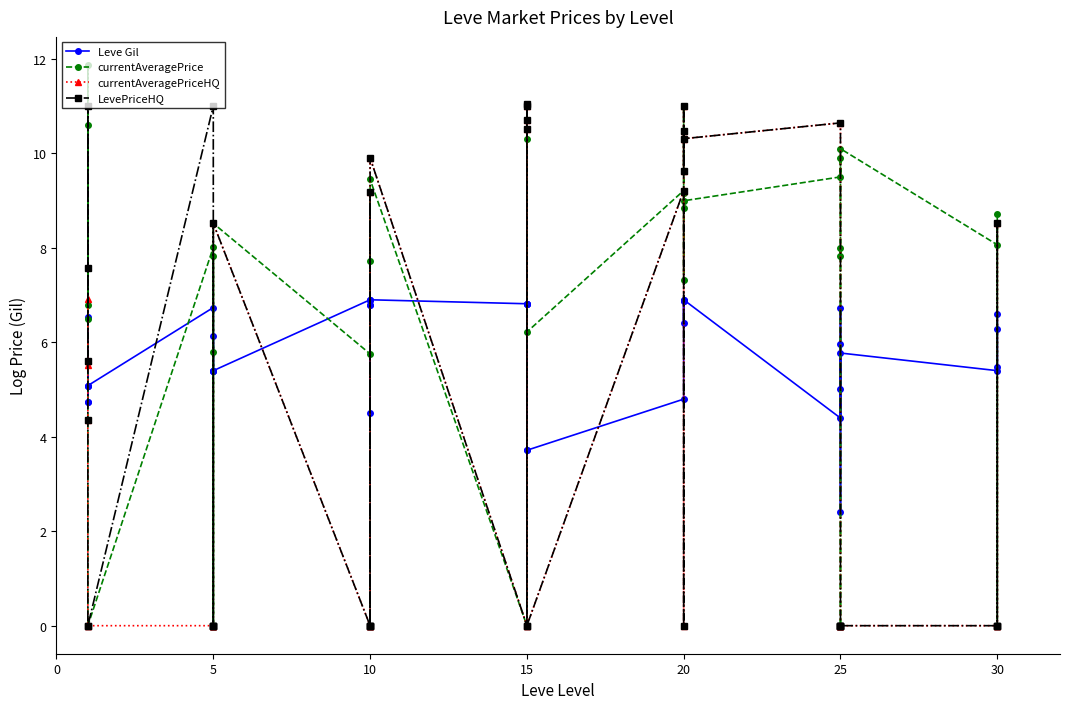

The currentAveragePriceHQ series shows 5.6 at 0. True or false?

True